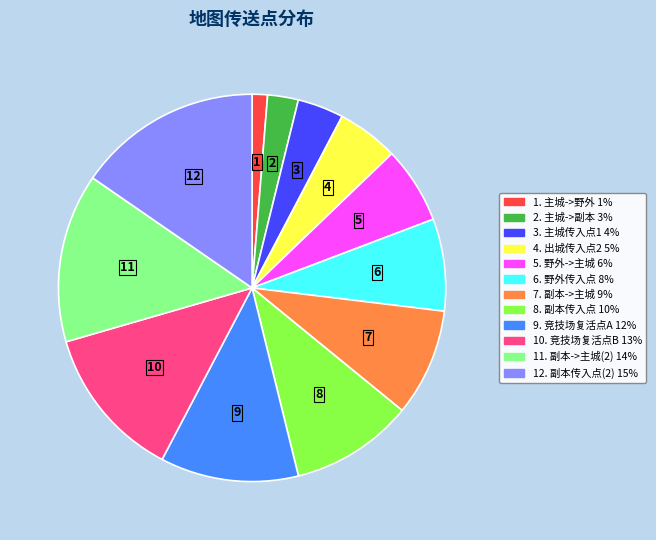

Is it true that 10. 竞技场复活点B 13% is 13% of the pie?

True